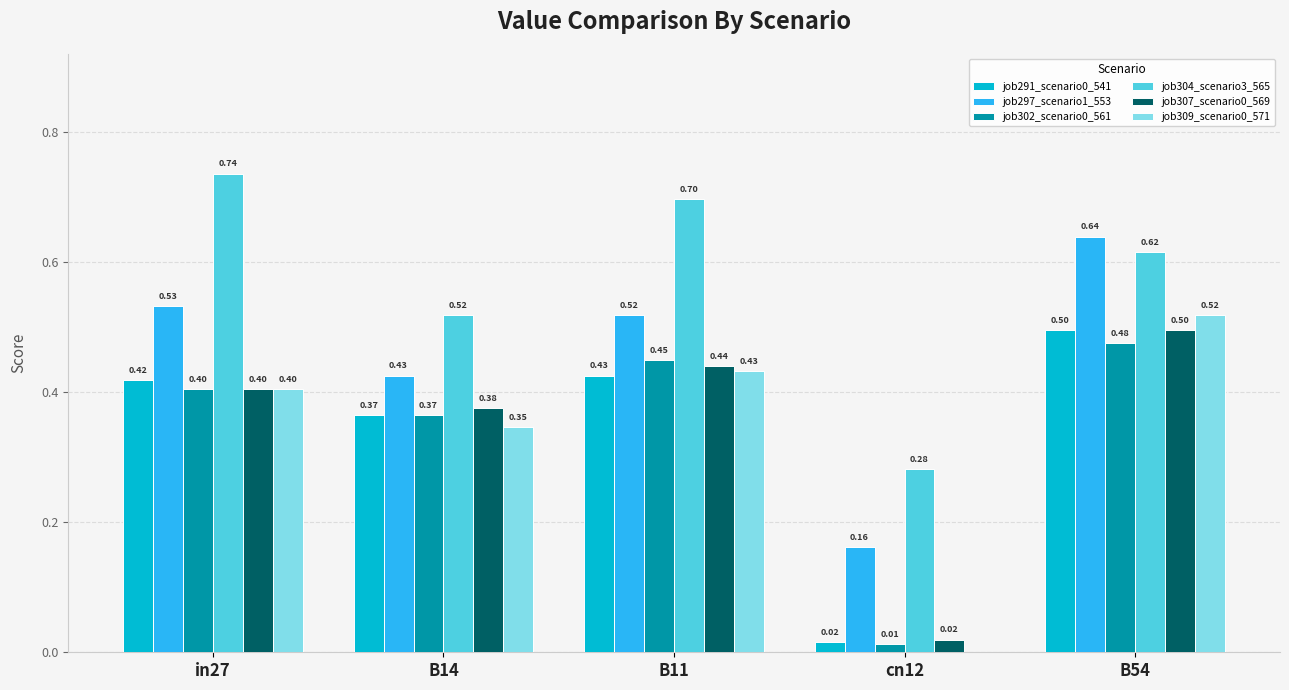

Is the value of job309_scenario0_571 at B11 greater than the value of job307_scenario0_569 at B54?

No